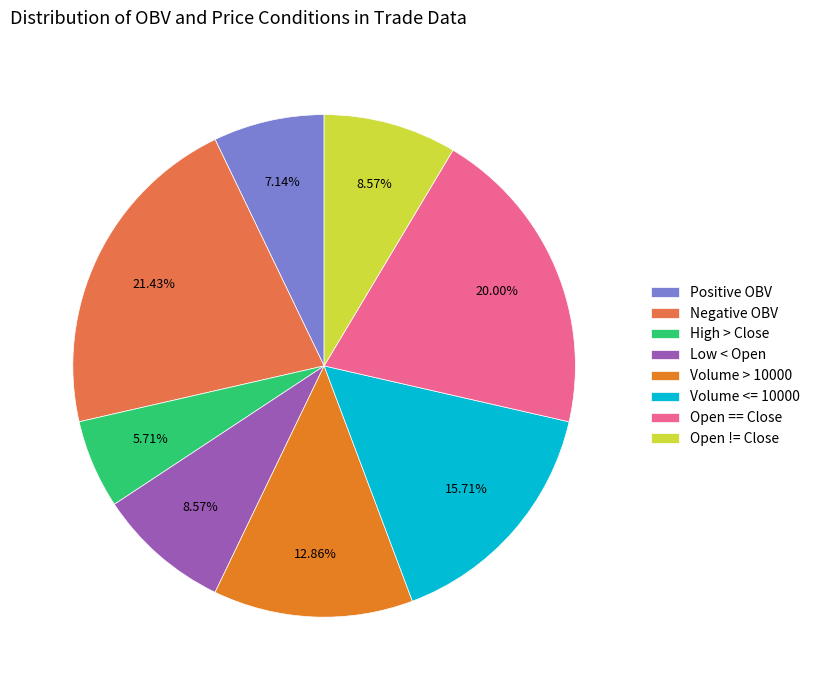

What is the ratio of the value at High > Close to the value at Open != Close?

0.7